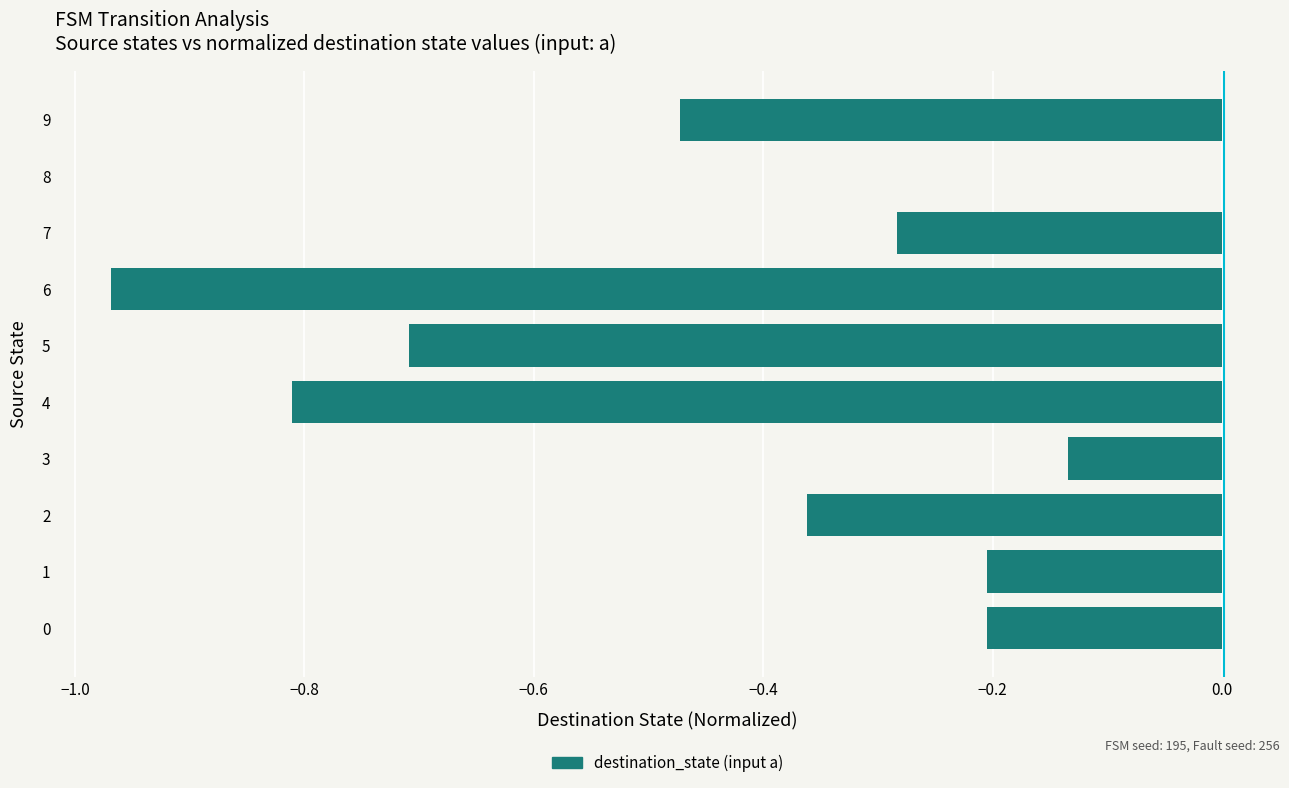

What value does the data have at 5?

-0.7